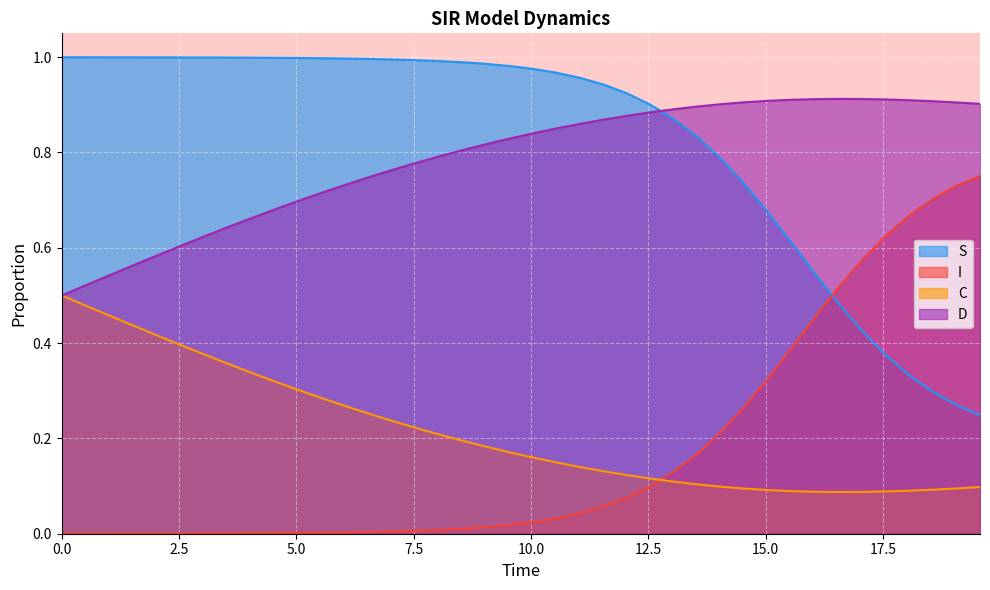

How many categories are shown in the chart?

40